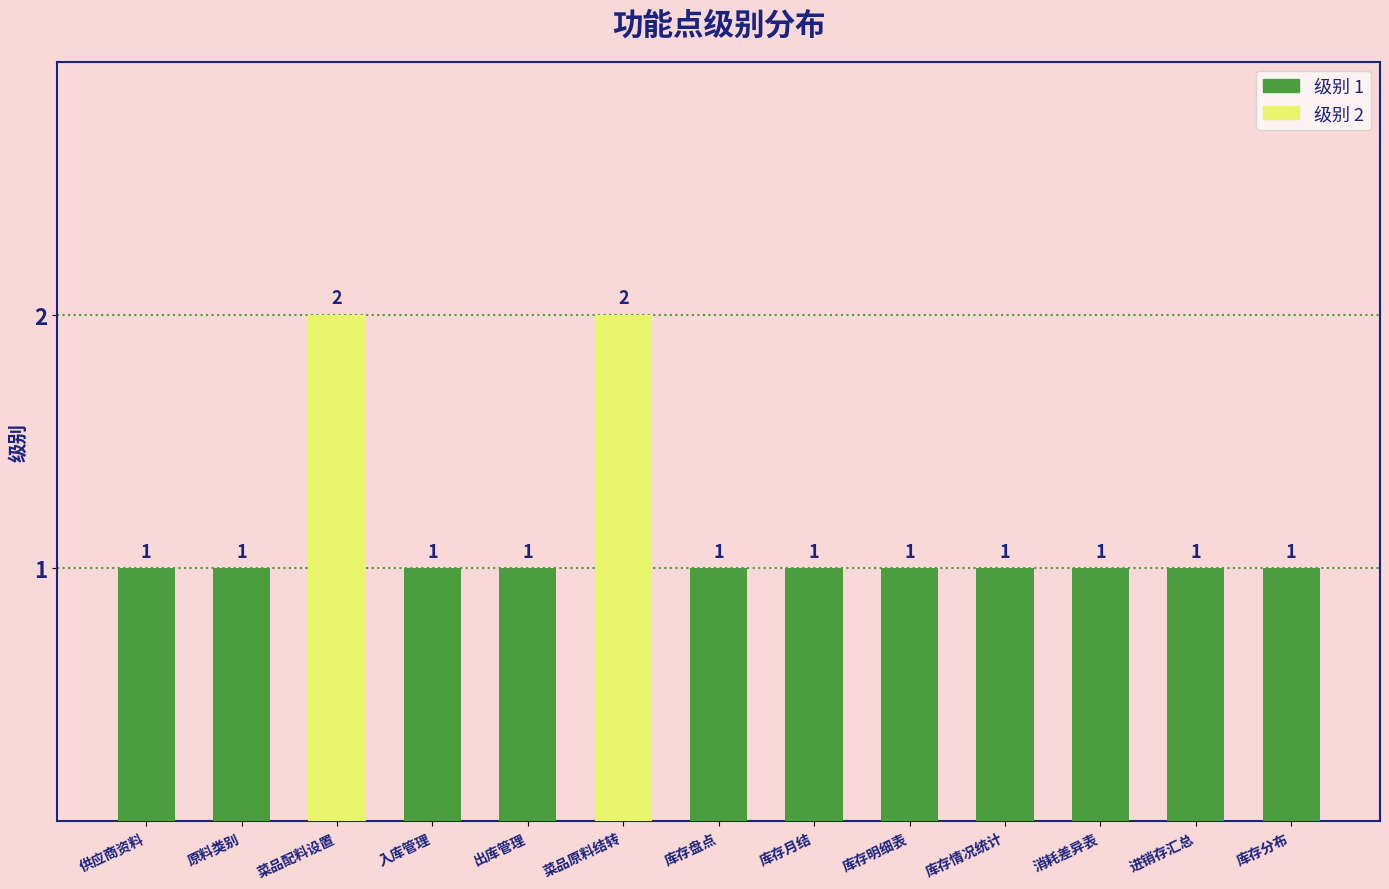

What is the label of the 7th bar from the right?

库存盘点